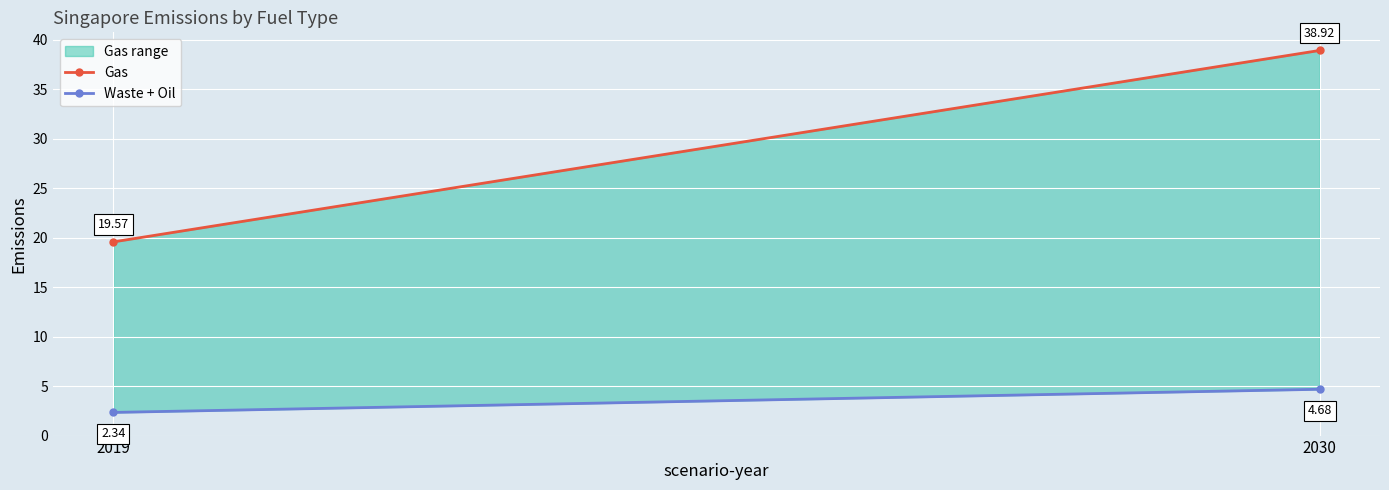

What is the difference between the highest and lowest values at 2019?

17.2